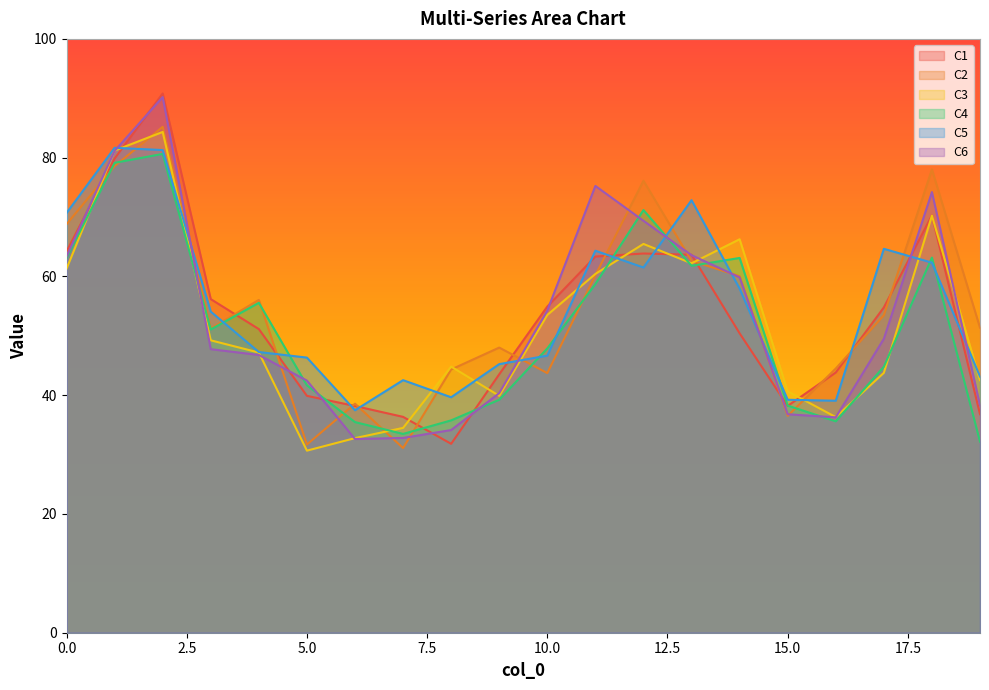

What are all the series names shown in the legend?

C1, C2, C3, C4, C5, C6